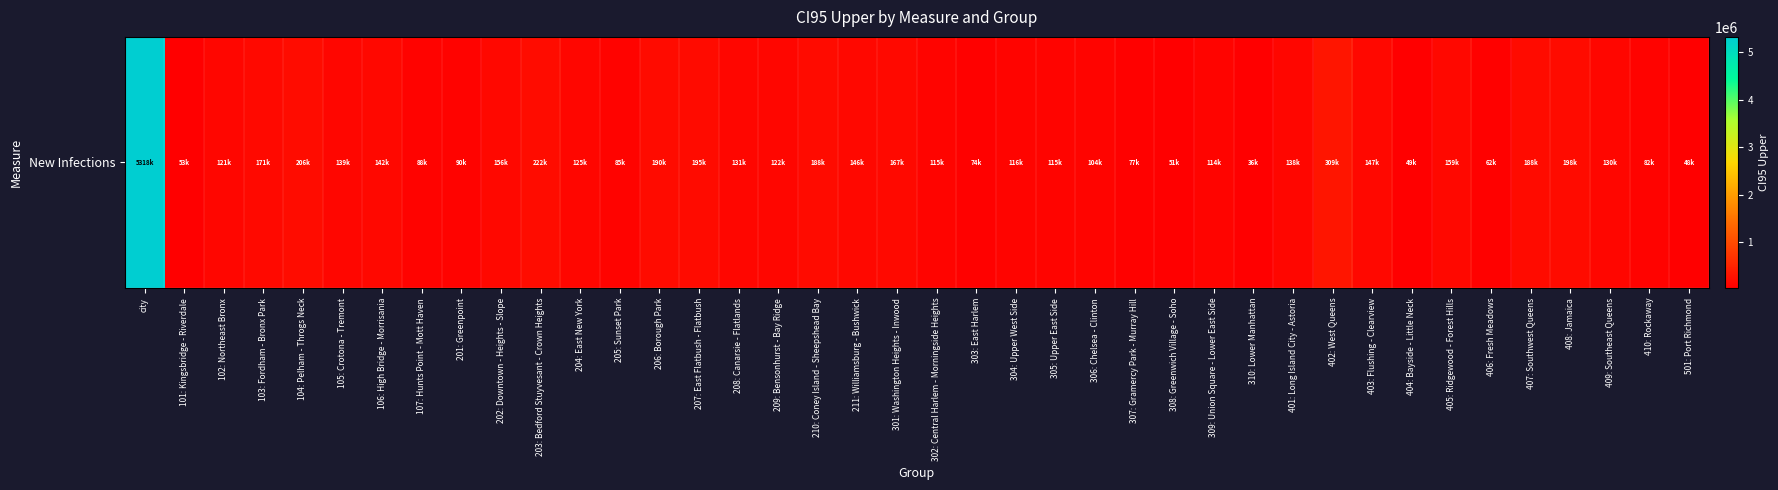

How many categories are shown in the chart?

40